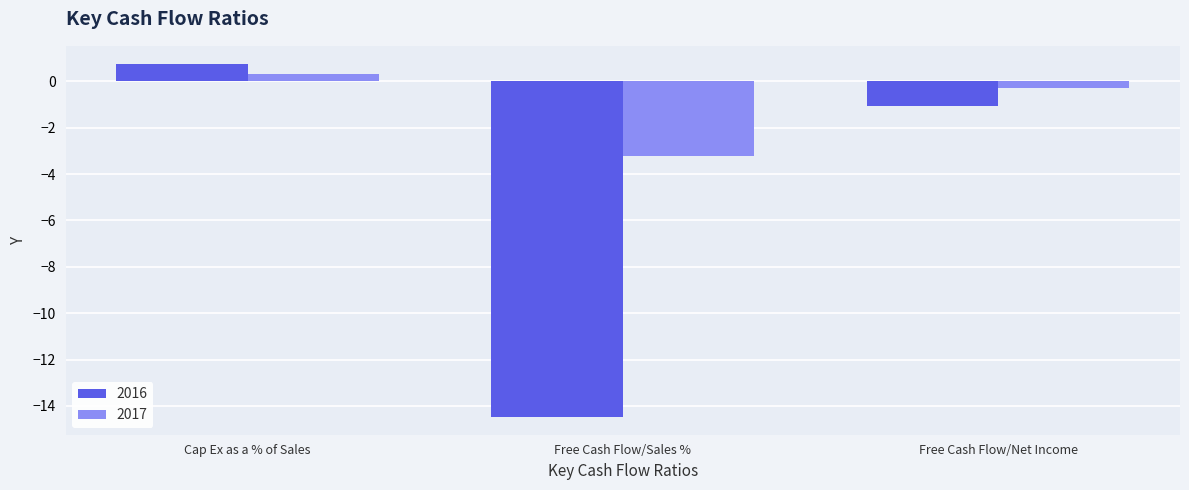

At Free Cash Flow/Net Income, list the series in order from largest to smallest.

2017, 2016